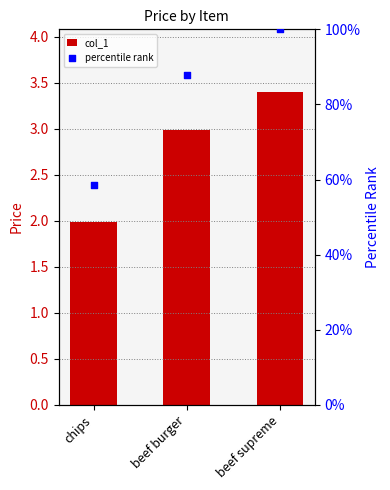

What are all the series names shown in the legend?

col_1, percentile rank